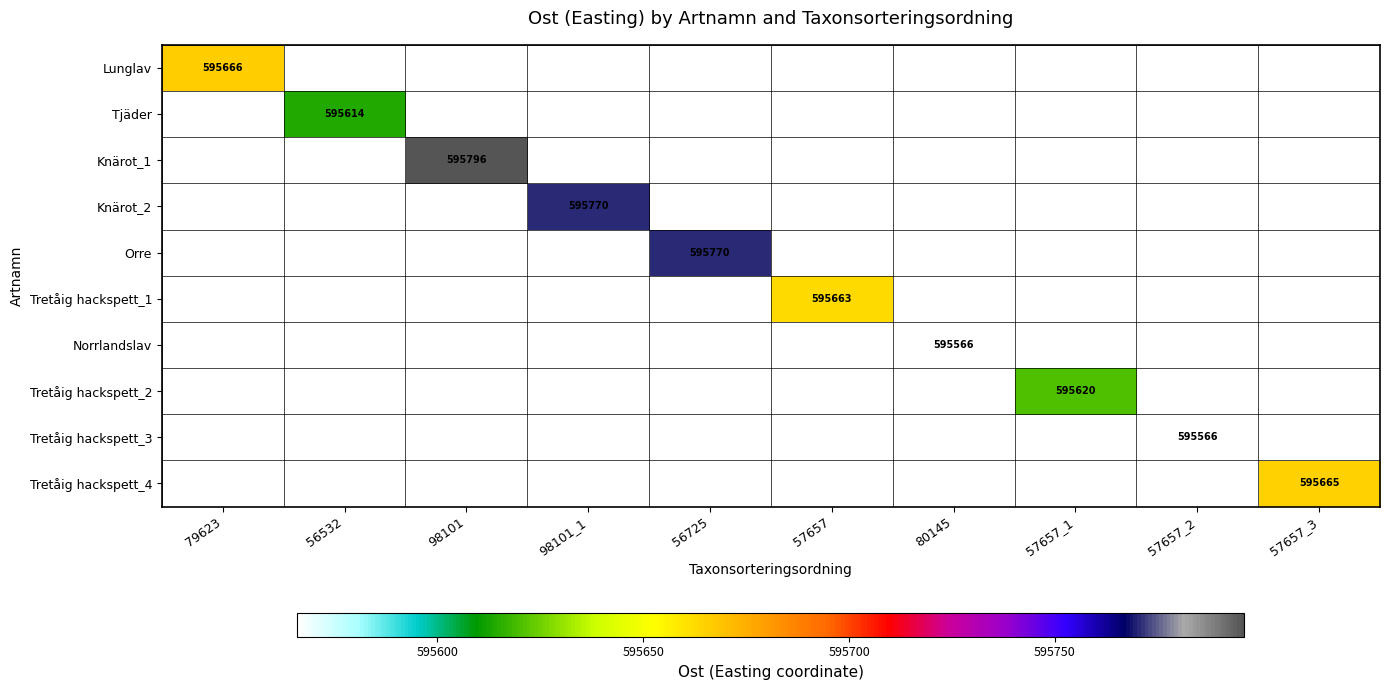

Count the number of categories in the chart.

10